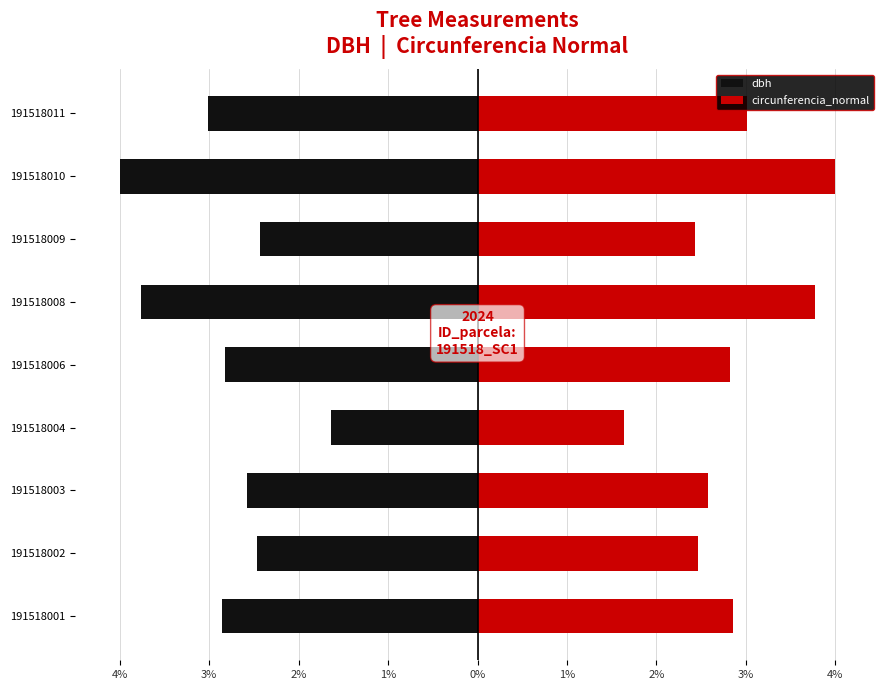

Reading left to right, list all the values displayed in this chart.

dbh: -2.9	-2.5	-2.6	-1.6	-2.8	-3.8	-2.4	-4.0	-3.0
circunferencia_normal: 2.9	2.5	2.6	1.6	2.8	3.8	2.4	4.0	3.0